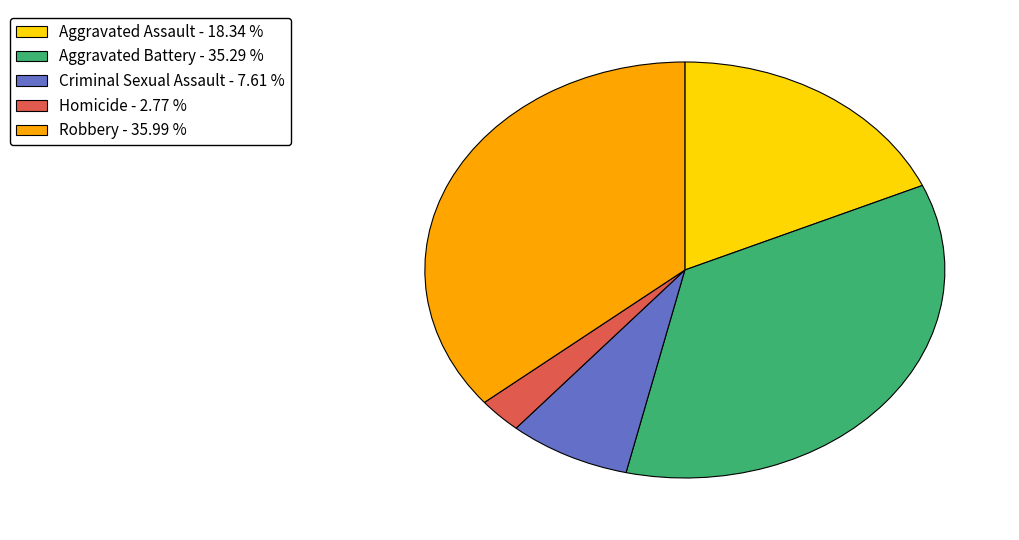

The Robbery slice represents 36% of the pie. True or false?

True